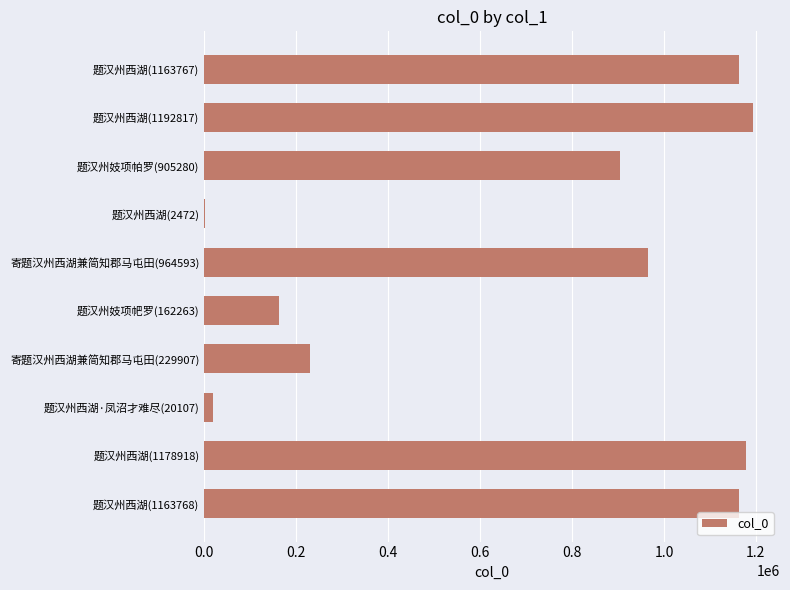

What is the greatest value displayed?

1192817